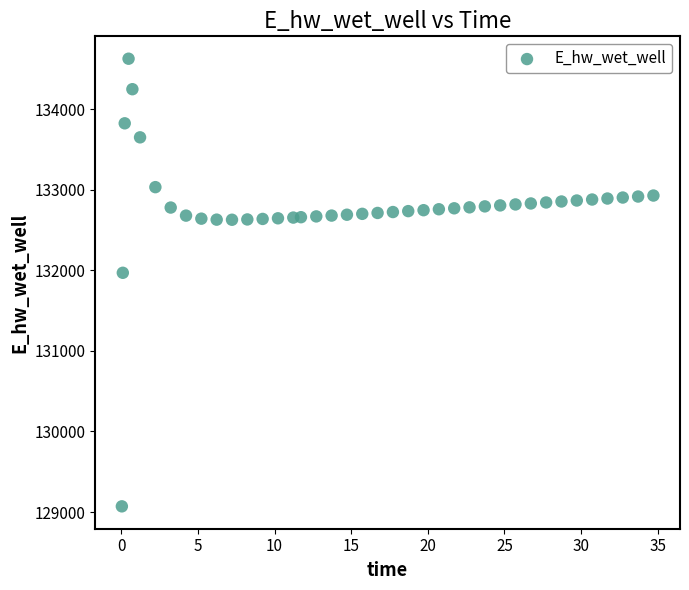

What Y value in the scatter plot is closest to 131849?

131970.0